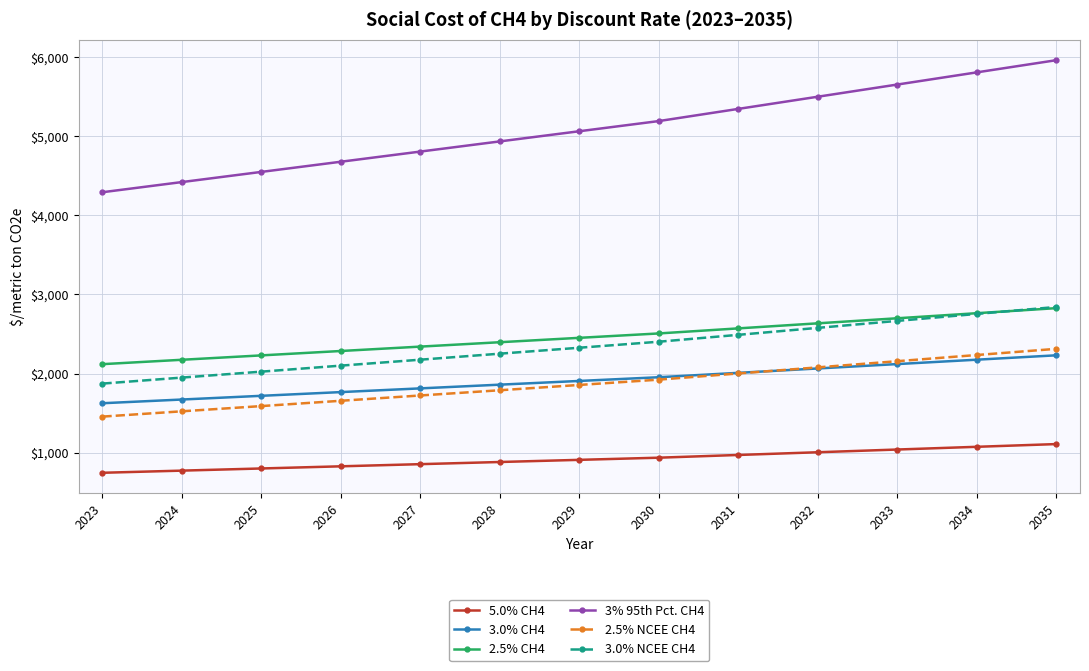

What is the maximum value for 3.0% CH4?

2231.3